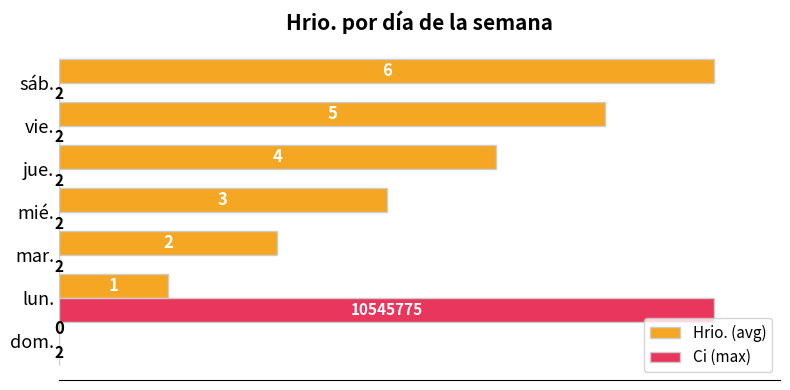

What are all the series names shown in the legend?

Hrio. (avg), Ci (max)